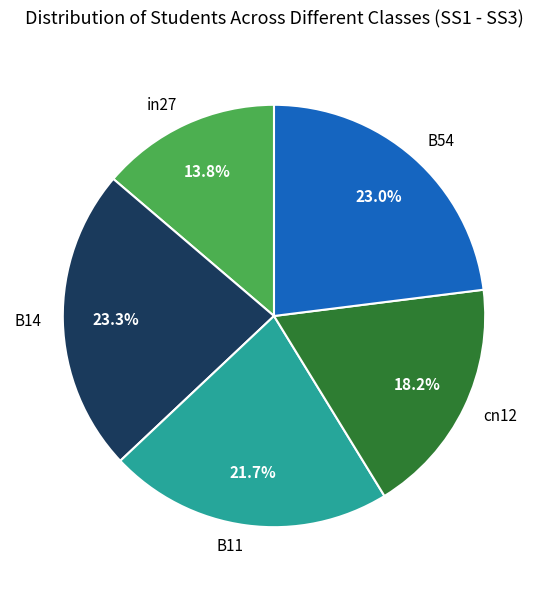

What percentage is the B54 slice, to the nearest percent?

23%